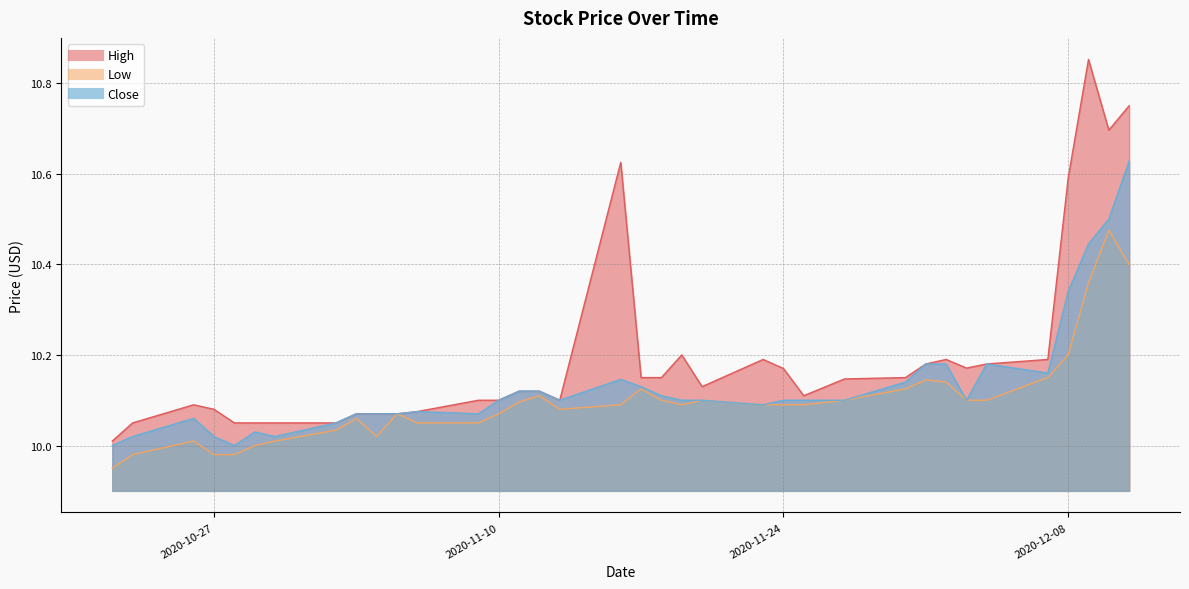

List the series in order of their peak value, lowest first.

Low, Close, High